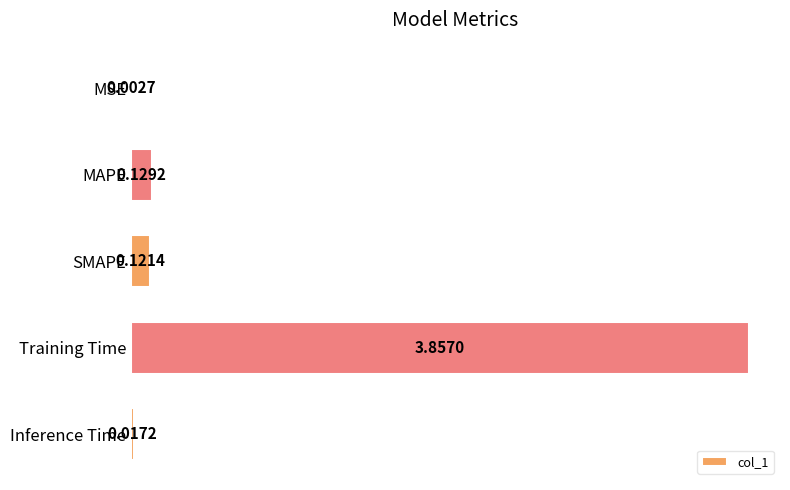

At which category does the chart reach its peak across all series?

Training Time